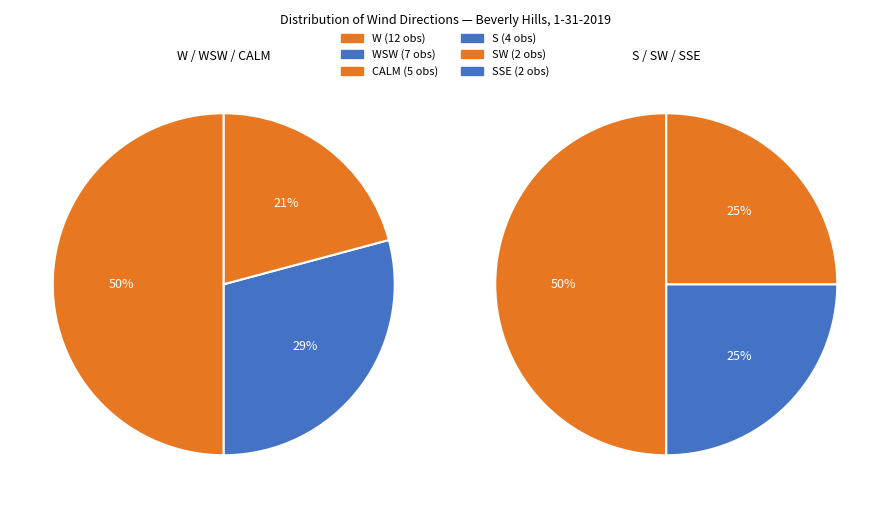

What is the change in value from S to SW?

-2